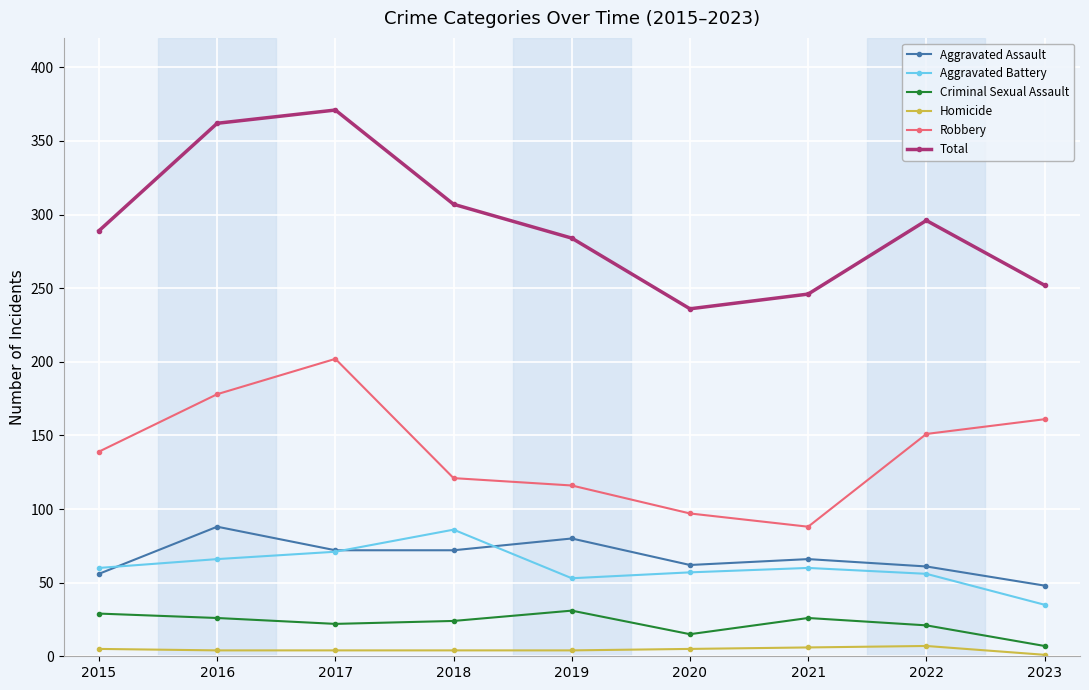

Which series has the widest spread of values?

Total